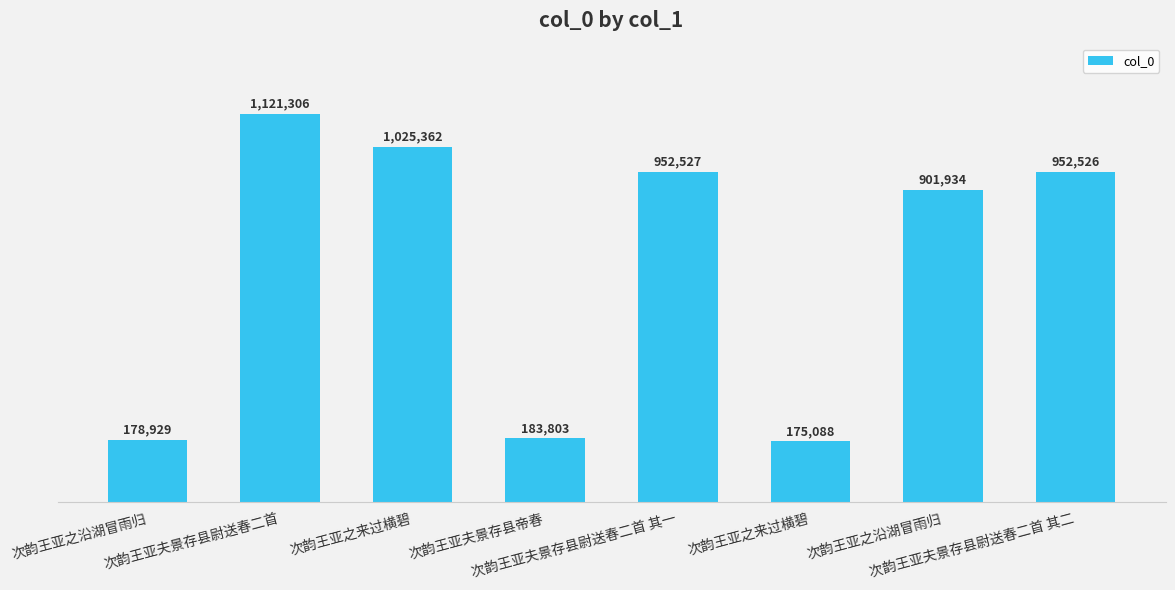

Reading left to right, list all the values displayed in this chart.

178929	1121306	1025362	183803	952527	175088	901934	952526